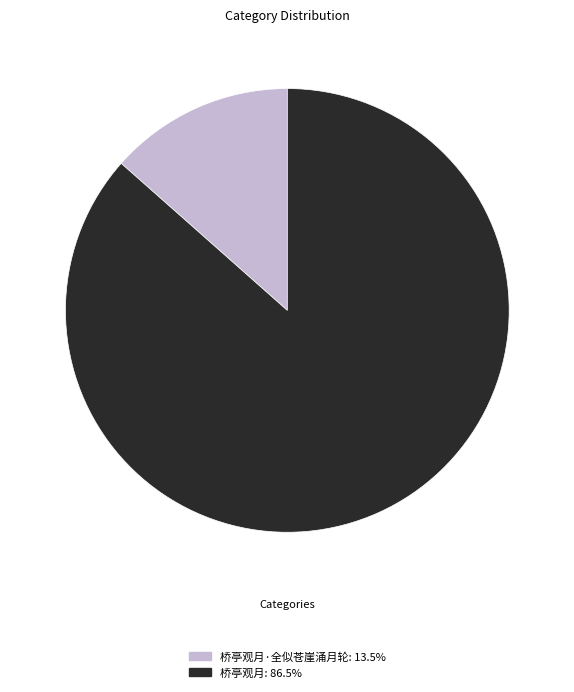

Combined, do 桥亭观月·全似苍崖涌月轮: 13.5% and 桥亭观月: 86.5% account for over 50%?

Yes